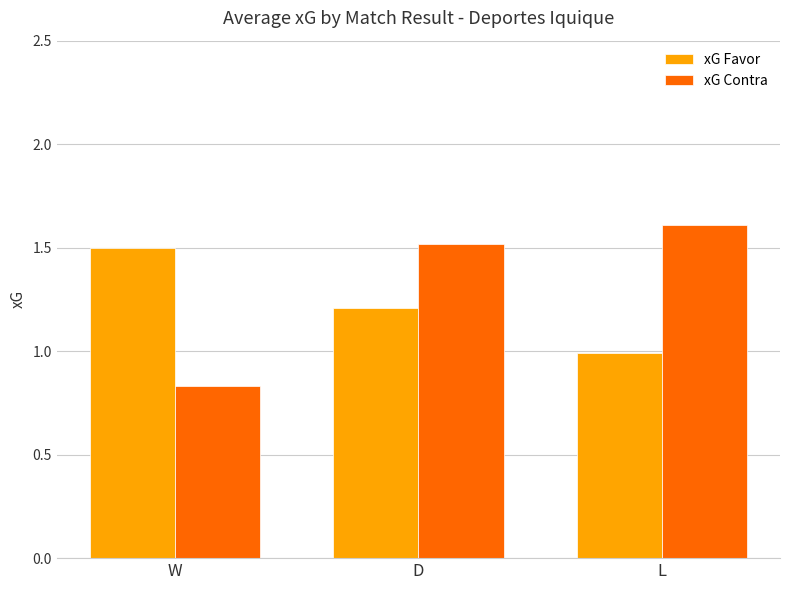

What is the difference between the highest and lowest values at L?

0.6